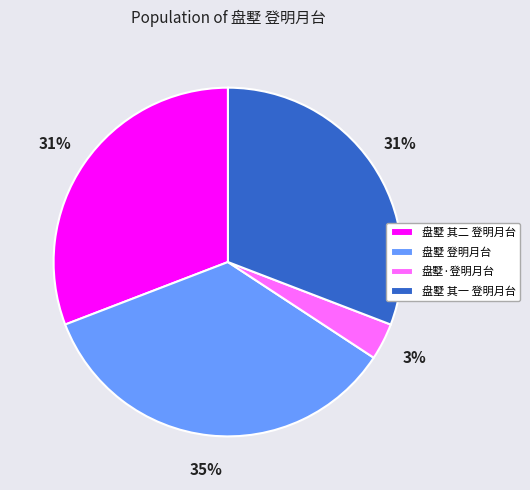

Which has a higher value, 盘墅·登明月台 or 盘墅 登明月台?

盘墅 登明月台